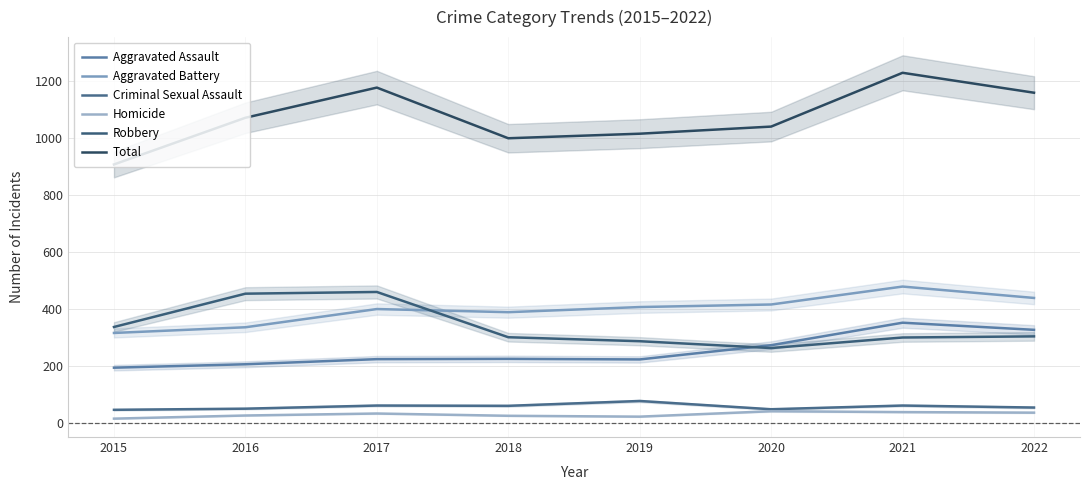

What is the spread (max minus min) of values at 2015?

893